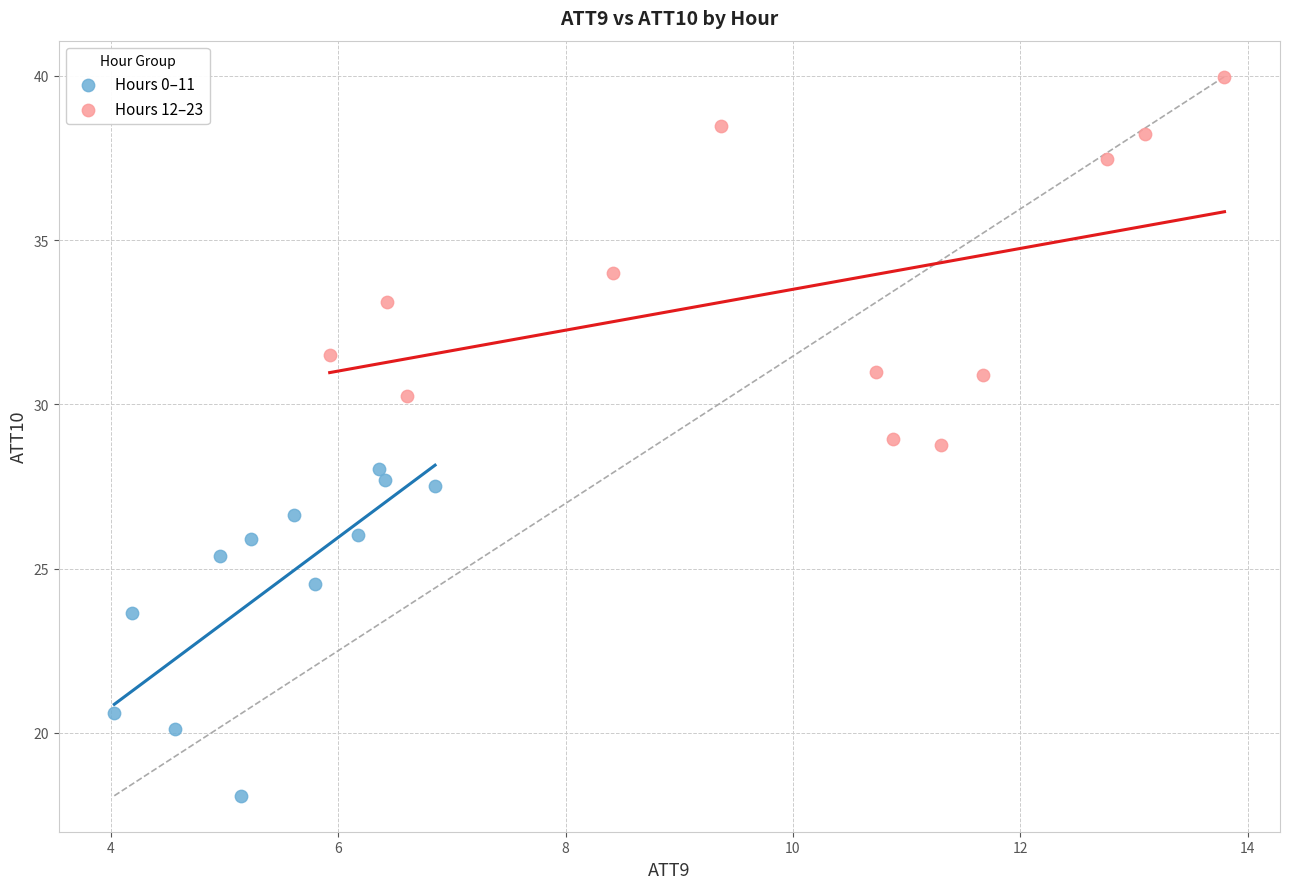

Which series contains the highest Y value?

Hours 12–23